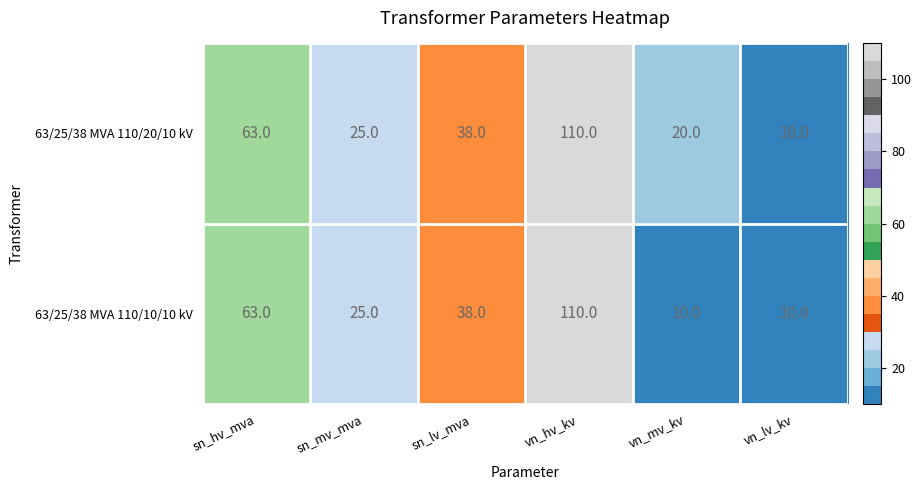

Which category has the highest value across all series?

vn_hv_kv